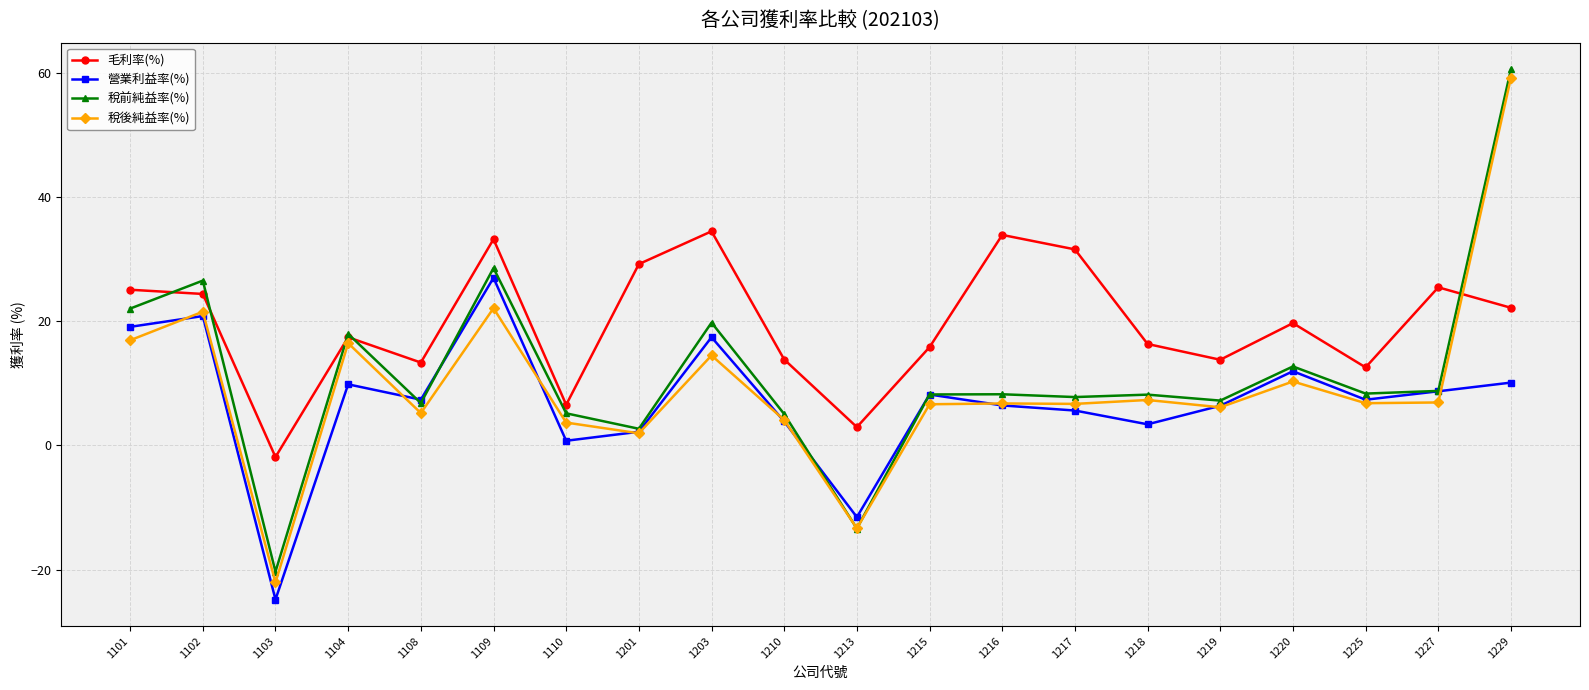

What is the maximum value shown in the chart?

60.6